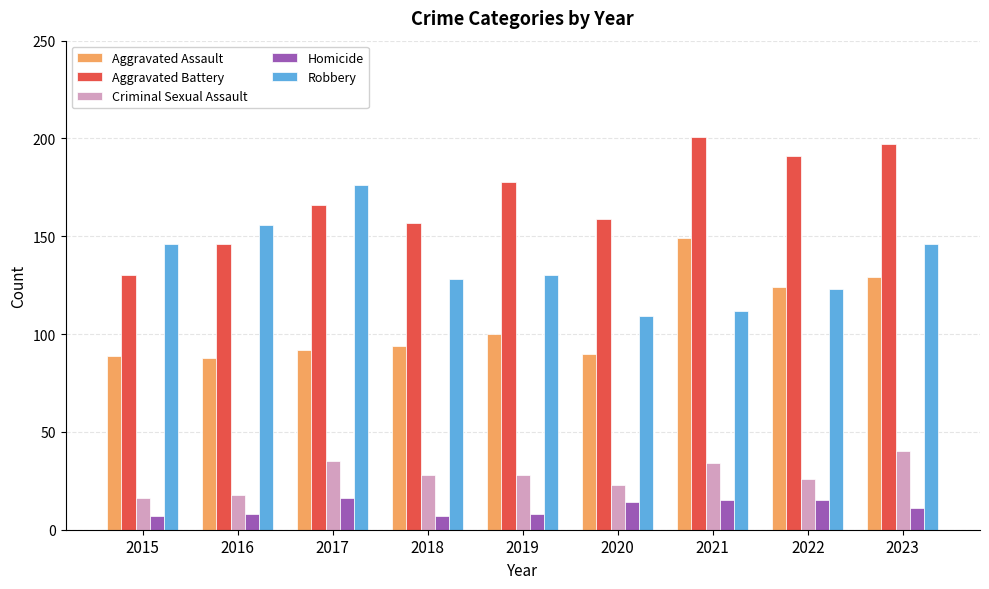

The value of Robbery at 2020 is 109. True or false?

True